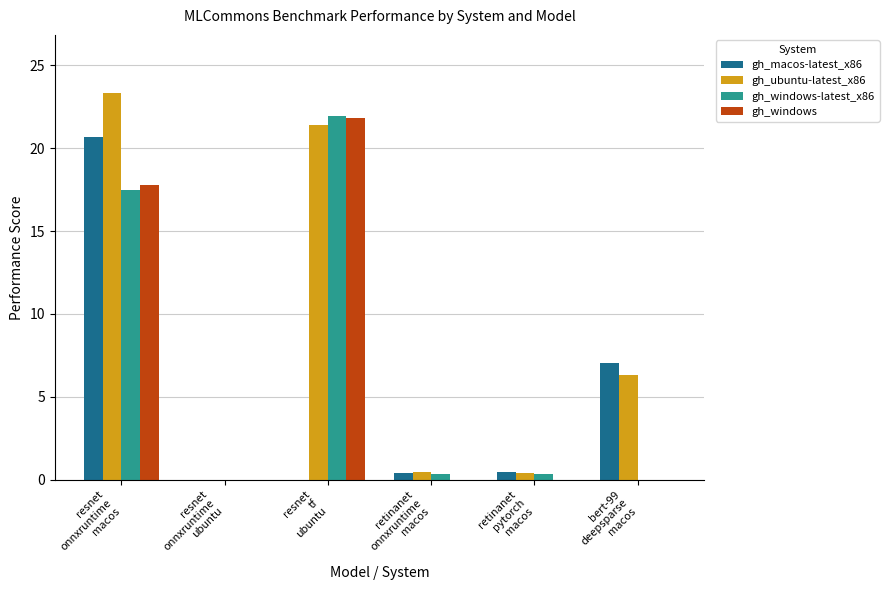

What is the sum of all gh_windows-latest_x86 values?

40.1